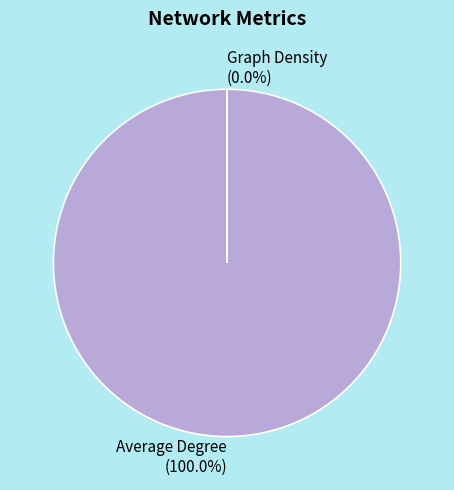

Does any single category account for the majority?

Yes